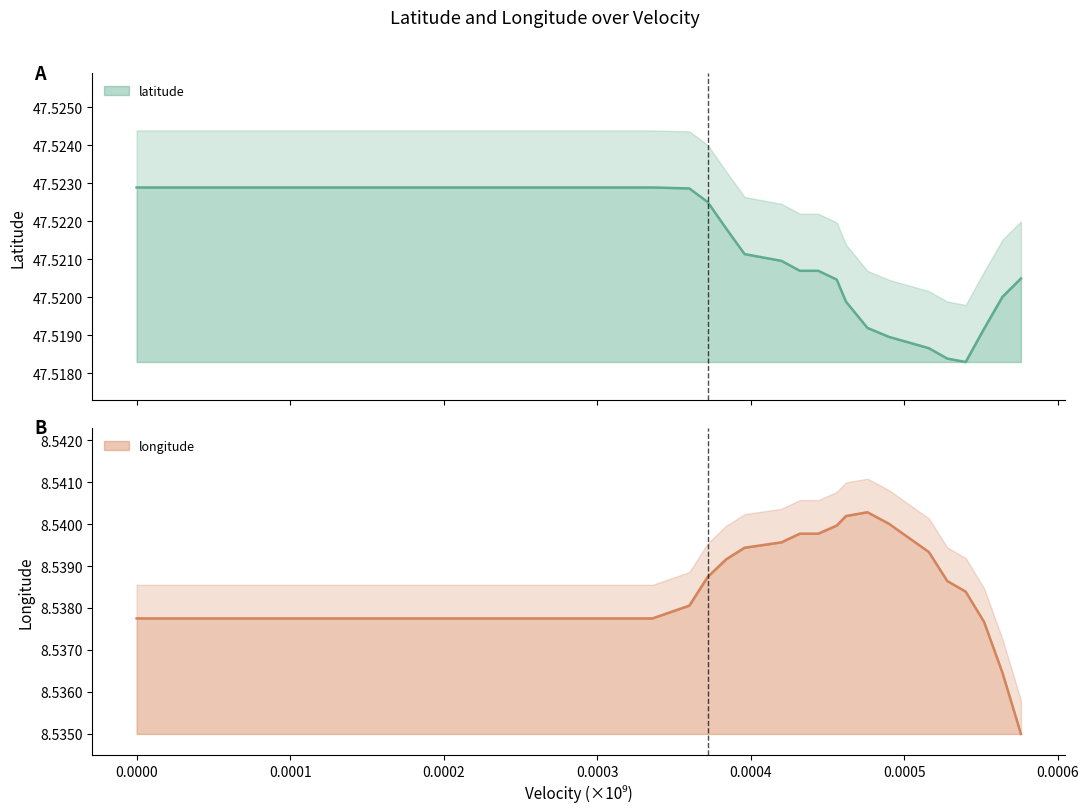

What are all the series names shown in the legend?

latitude, longitude